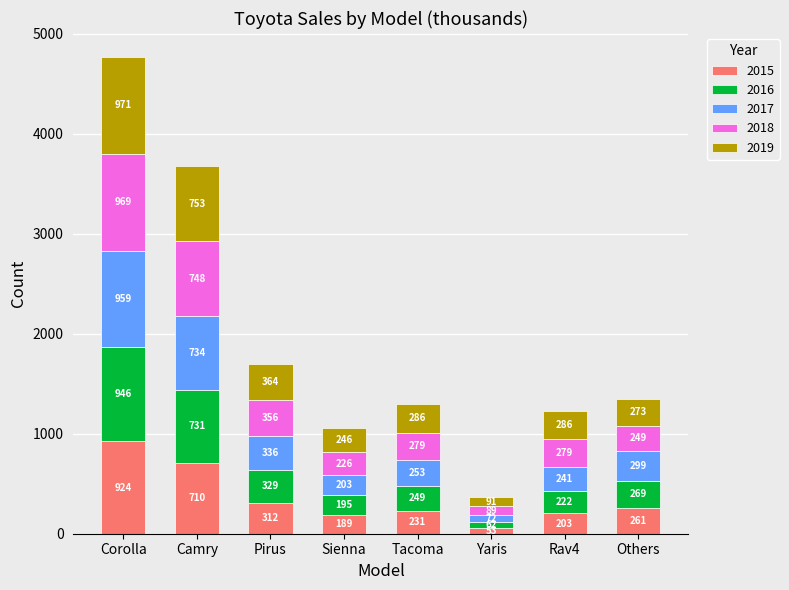

How many categories are shown in the chart?

8